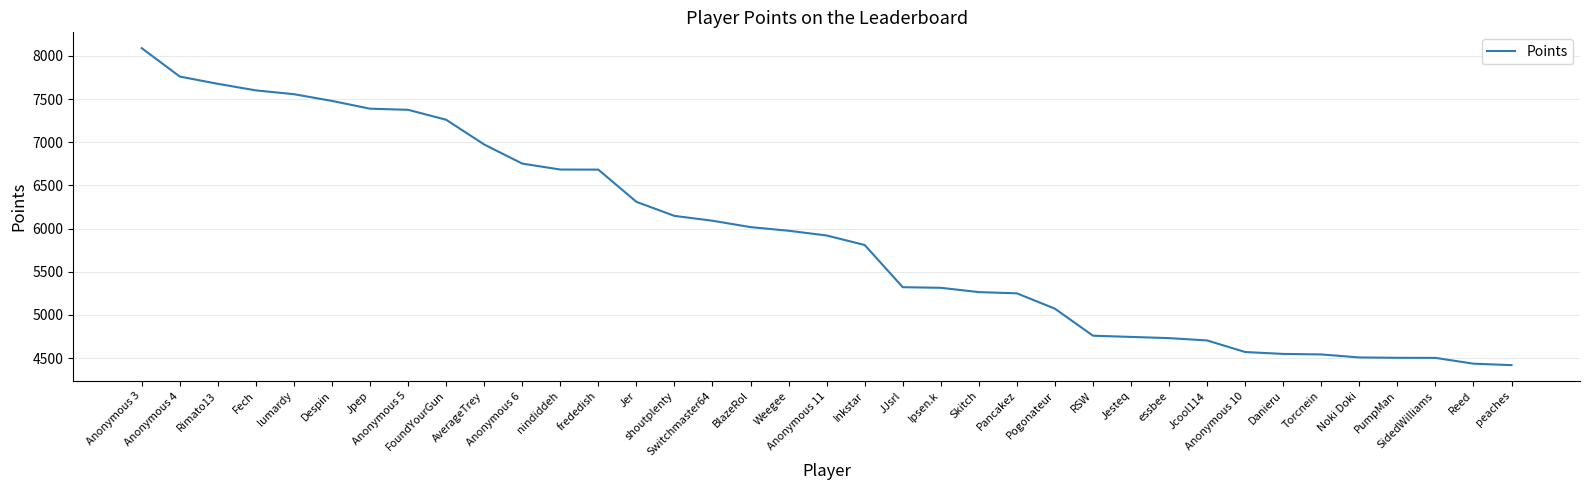

At which label does the data first exceed 5920?

Anonymous 3